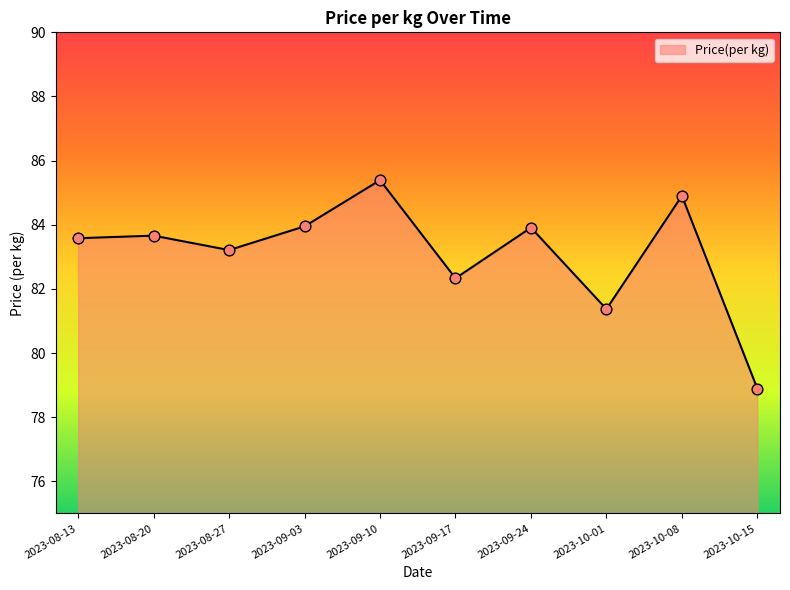

What is the change in value from 2023-08-13 to 2023-10-01?

-2.2